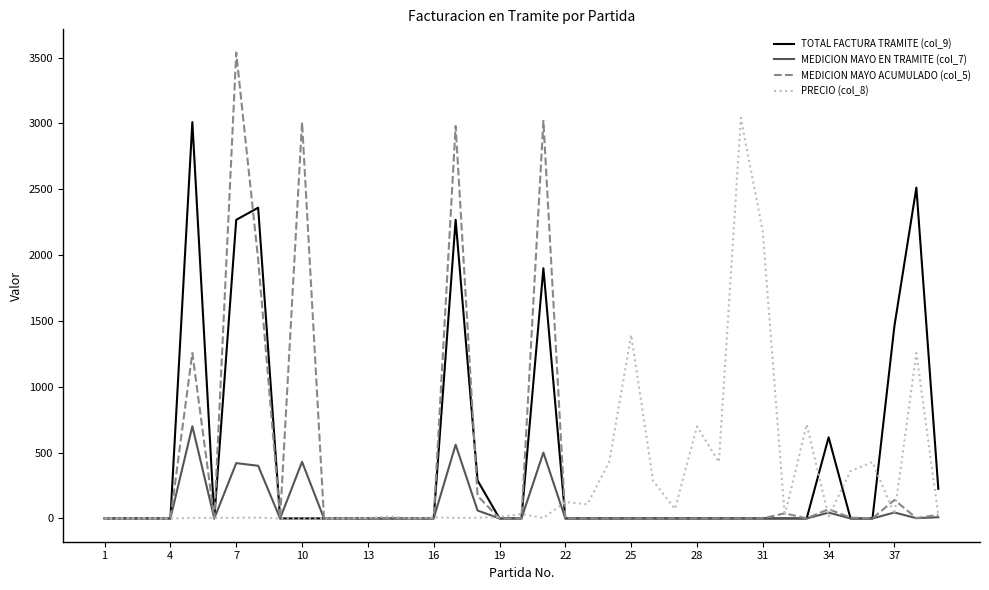

What are all the series names shown in the legend?

TOTAL FACTURA TRAMITE (col_9), MEDICION MAYO EN TRAMITE (col_7), MEDICION MAYO ACUMULADO (col_5), PRECIO (col_8)